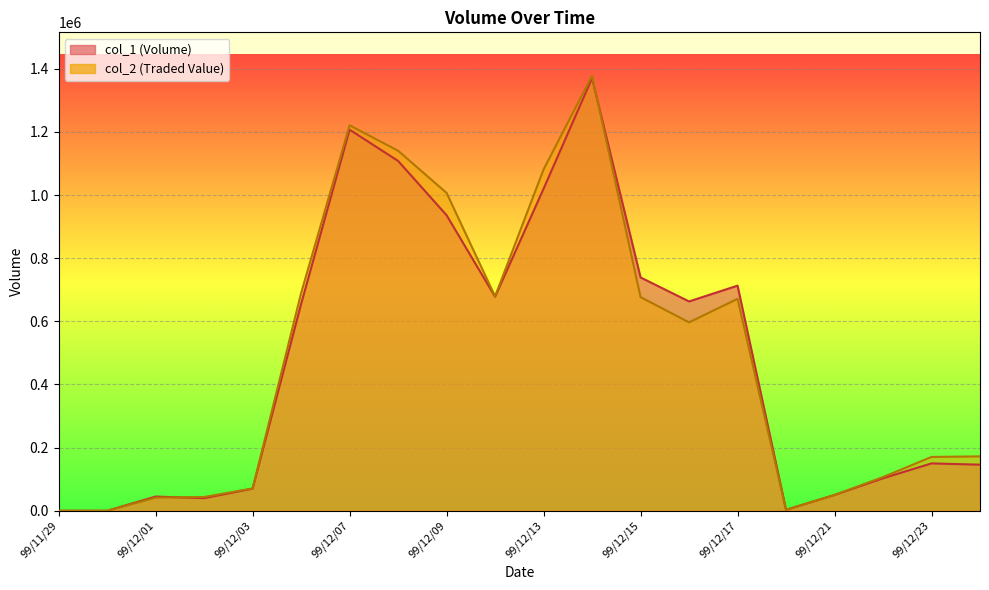

At 99/12/22, list the series in order from smallest to largest.

col_1, col_2